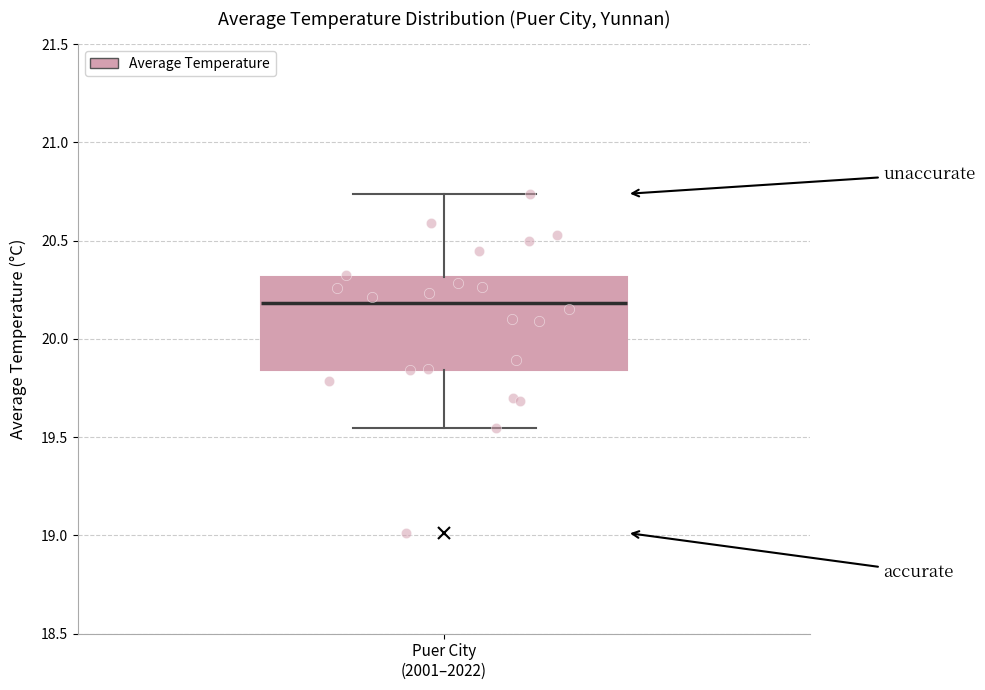

Transcribe this box plot: give where the median line is, the range the box spans, and where the two whiskers end, as read against the y-axis. The values are not printed on the chart, so give them approximately, as read against the axis.

median 20.20, box 19.85 to 20.30, whiskers 19.55 to 20.75